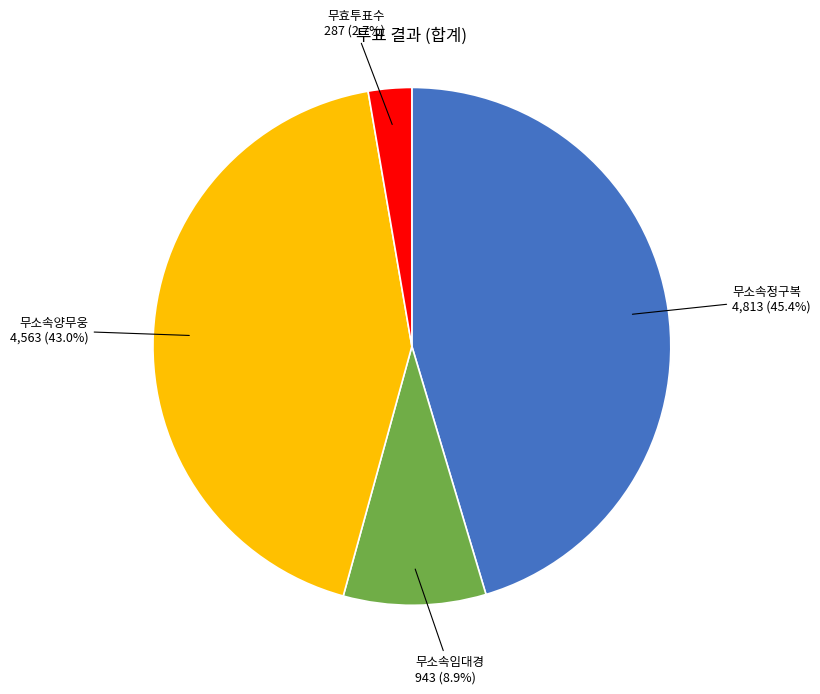

Does any single category account for the majority?

No